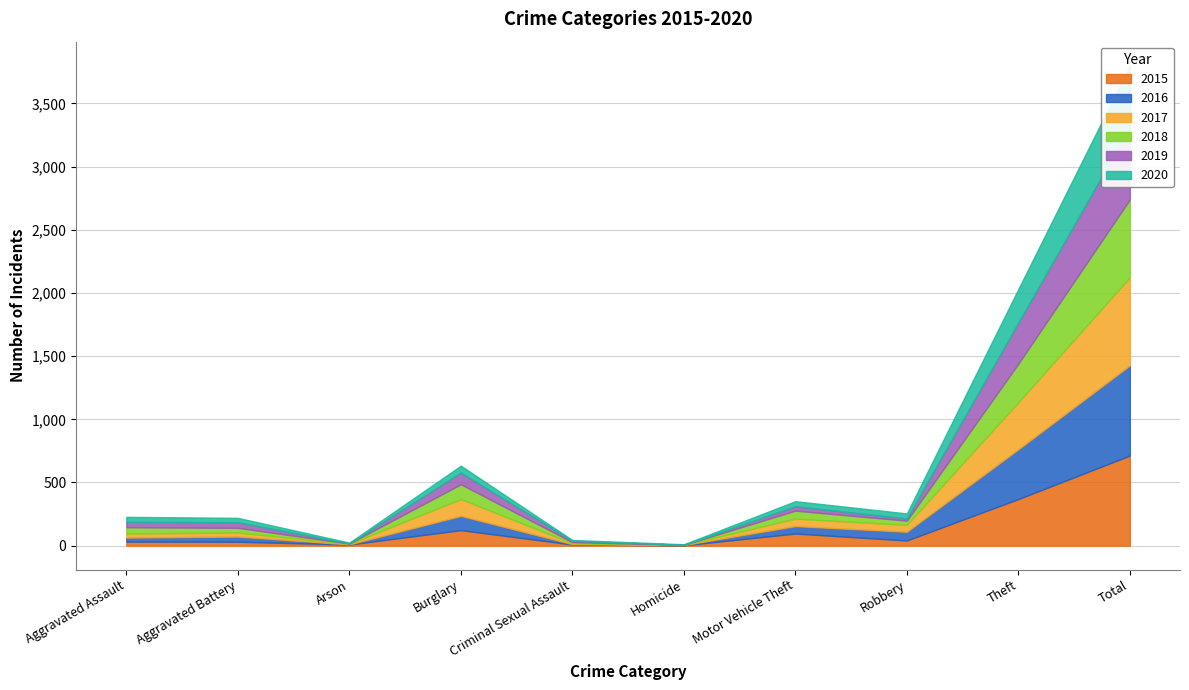

Rank the categories by 2019 value from lowest to highest.

Homicide, Arson, Criminal Sexual Assault, Robbery, Motor Vehicle Theft, Aggravated Assault, Aggravated Battery, Burglary, Theft, Total